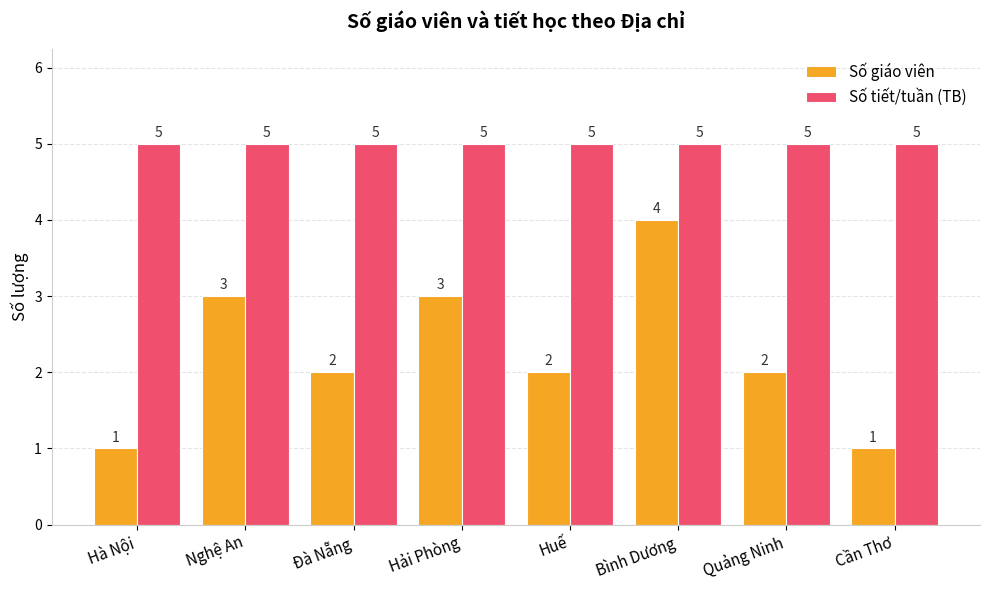

Reading left to right, extract all data points from this chart.

Số giáo viên: 1	3	2	3	2	4	2	1
Số tiết/tuần (TB): 5	5	5	5	5	5	5	5